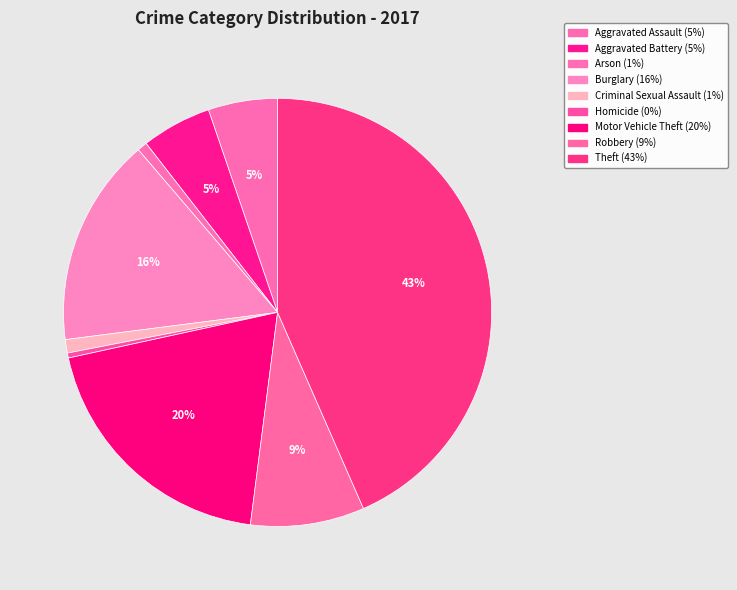

To the nearest percent, what is the combined percentage of Homicide and Aggravated Assault?

6%